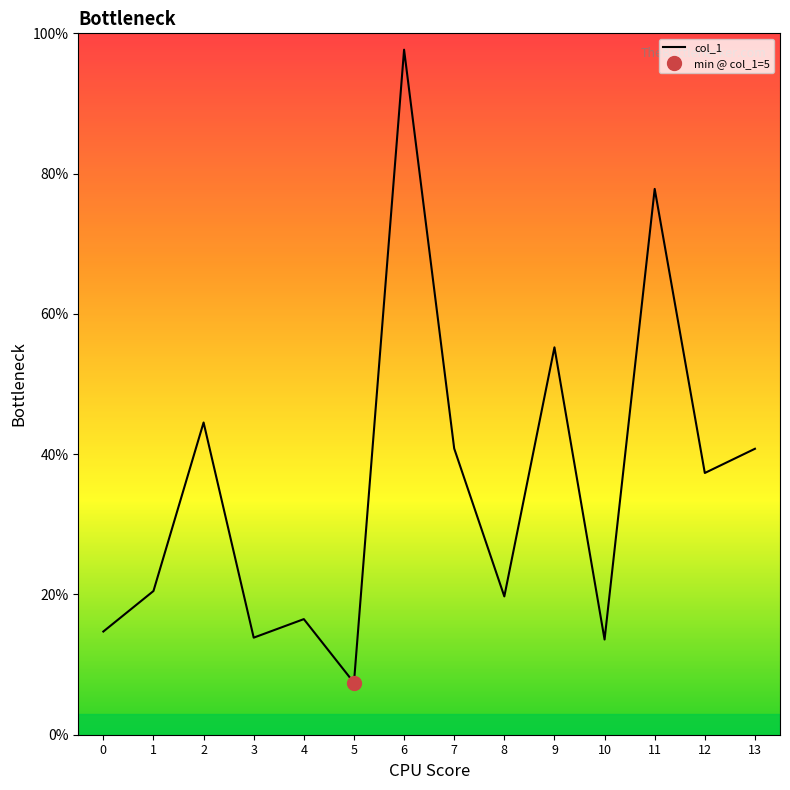

Between 11 and 10, which is larger?

11